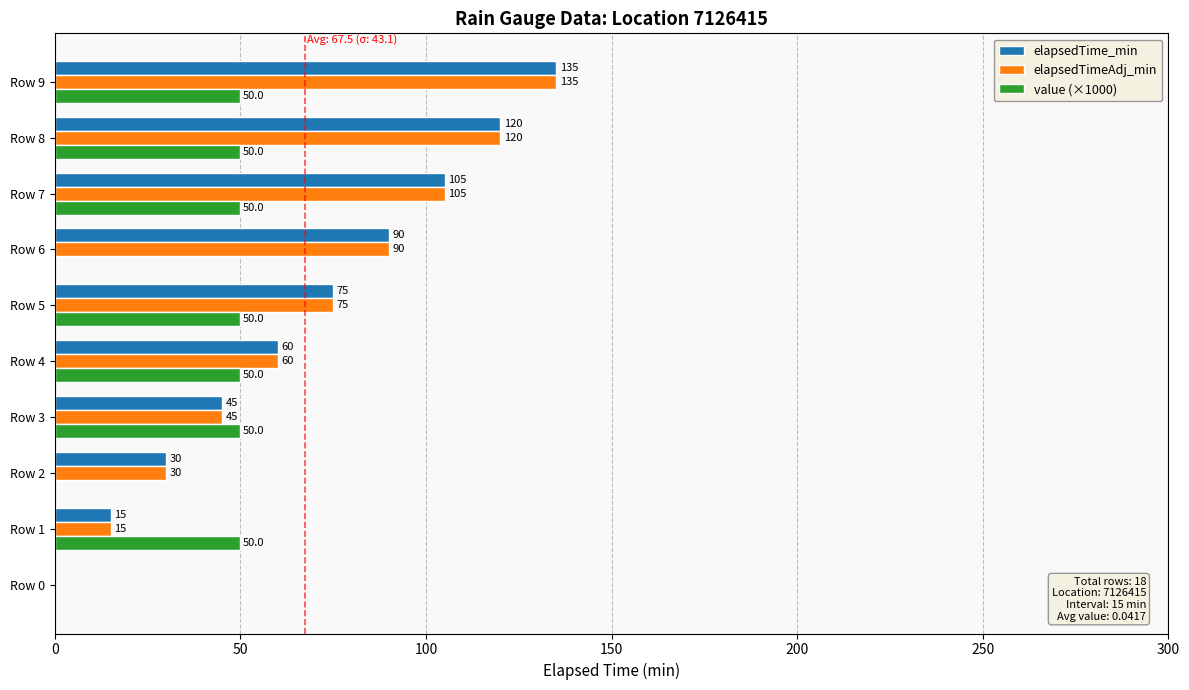

What are all the series names shown in the legend?

elapsedTime_min, elapsedTimeAdj_min, value (×1000)